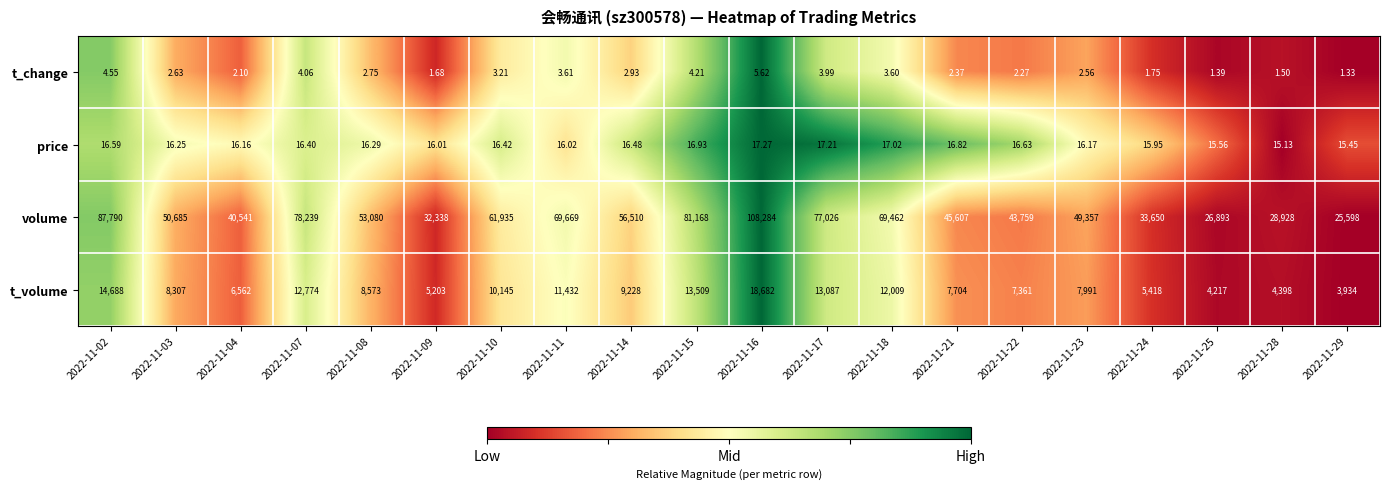

Which series changed the most between 2022-11-10 and 2022-11-28?

volume